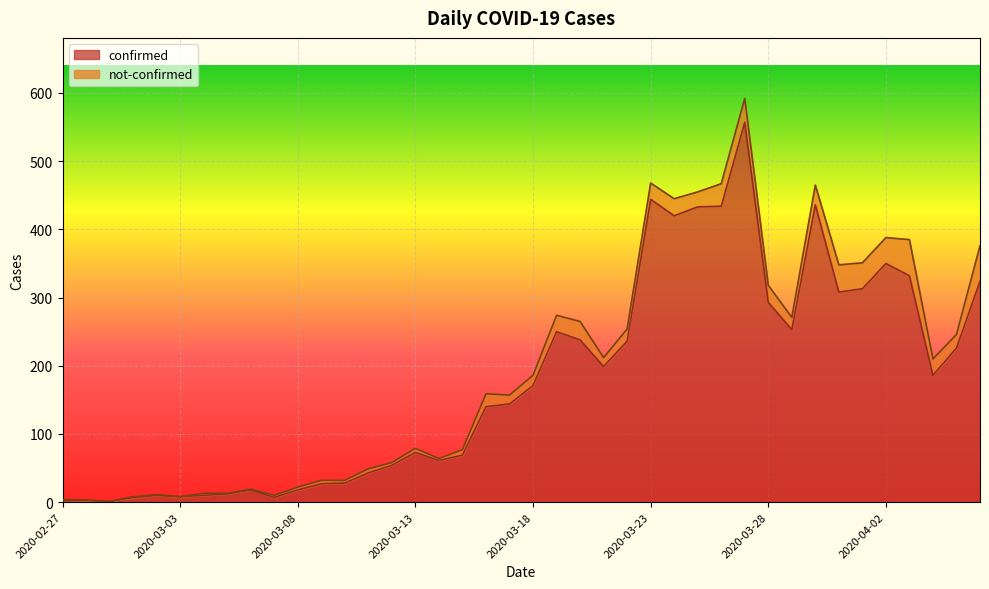

What is the greatest value displayed?

557